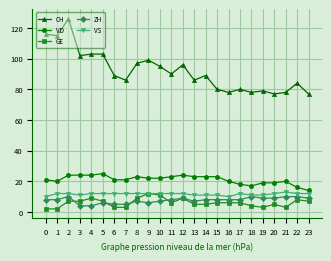

True or false: CH has more than 0 interior local peaks.

True